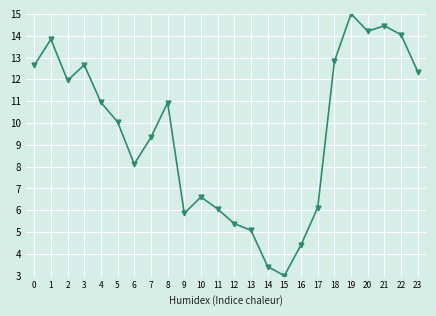

How many categories are shown in the chart?

24